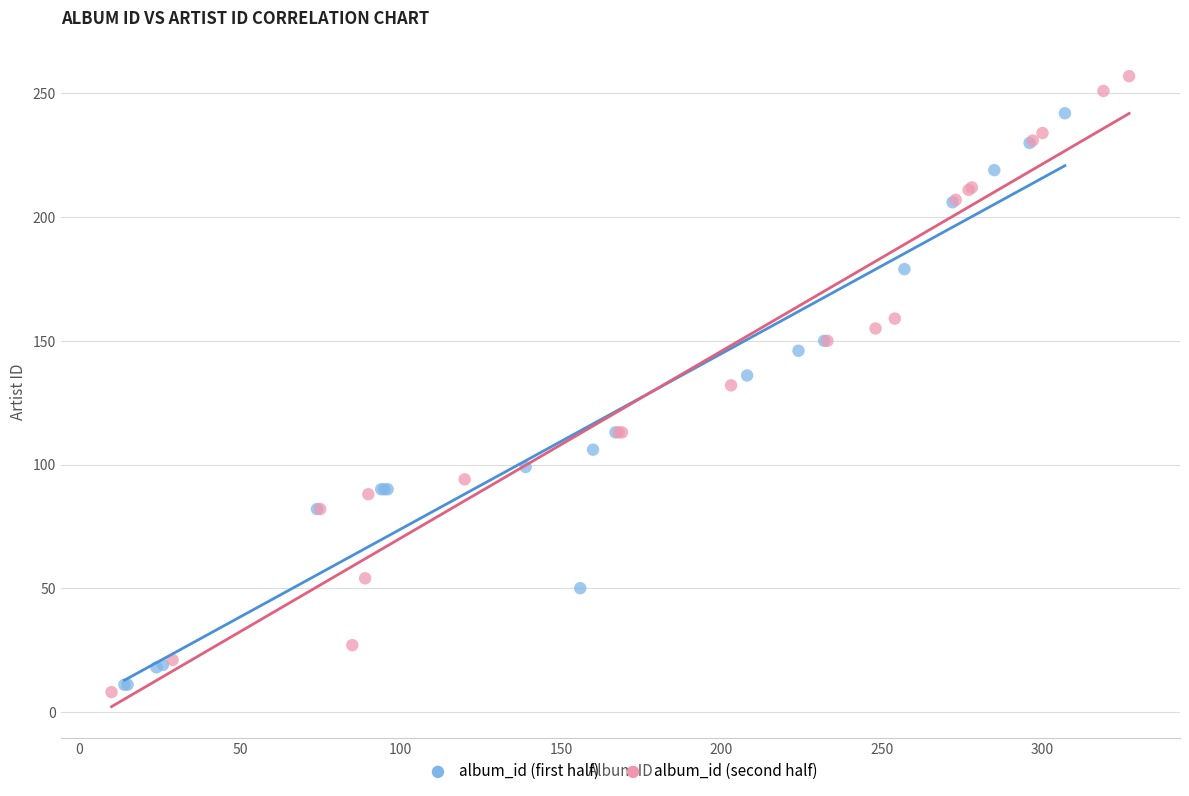

Which series has the widest spread of Y values?

album_id (second half)